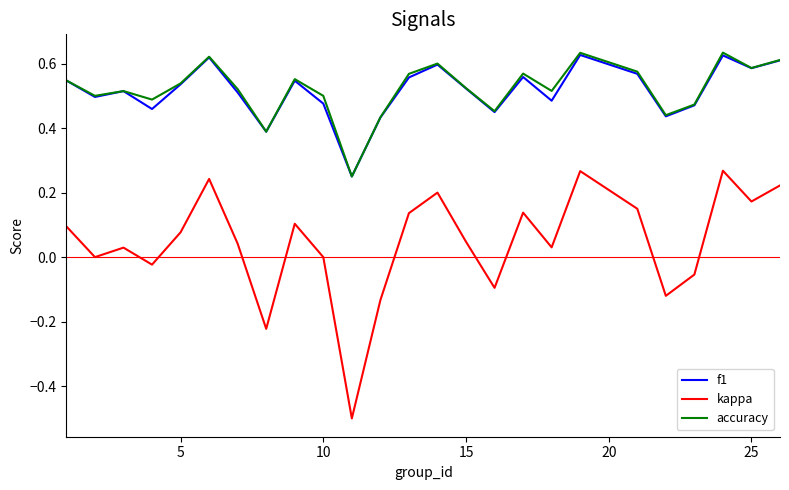

Does the chart display data point markers on the line(s)?

No